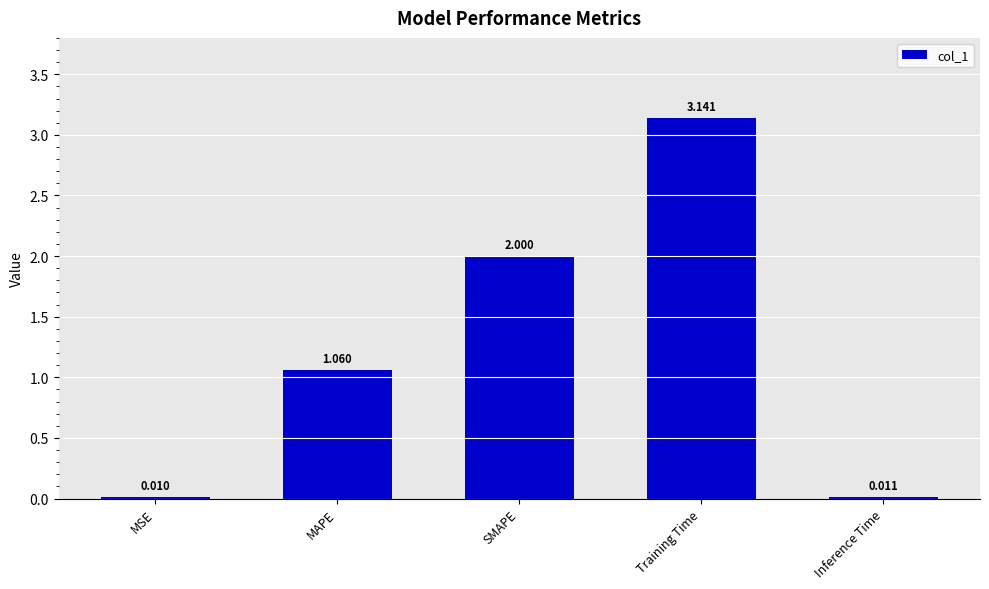

Are the bars horizontal?

No